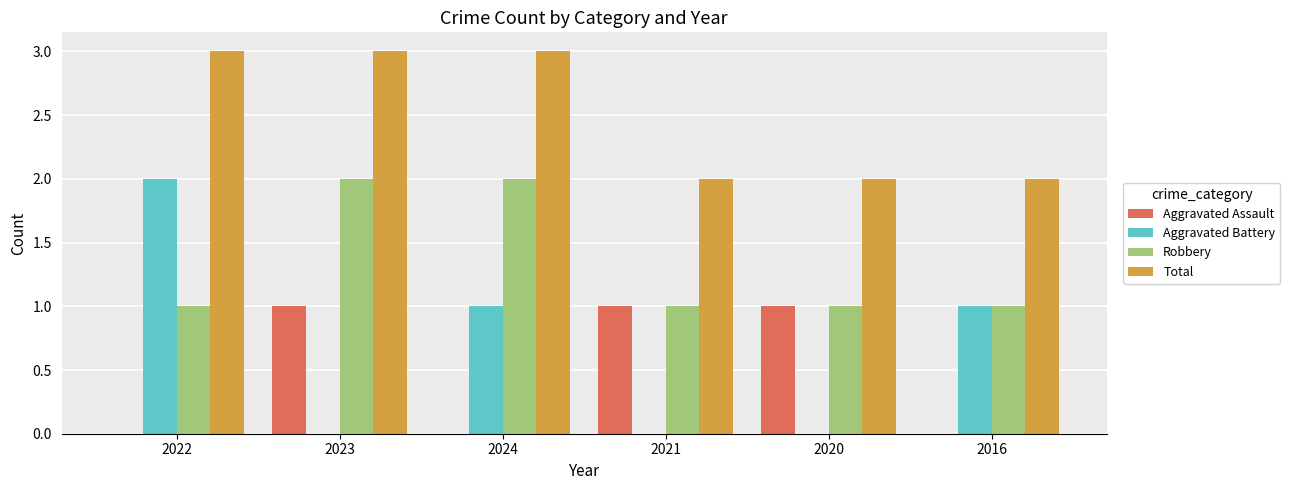

Which series changed the most between 2022 and 2023?

Aggravated Battery